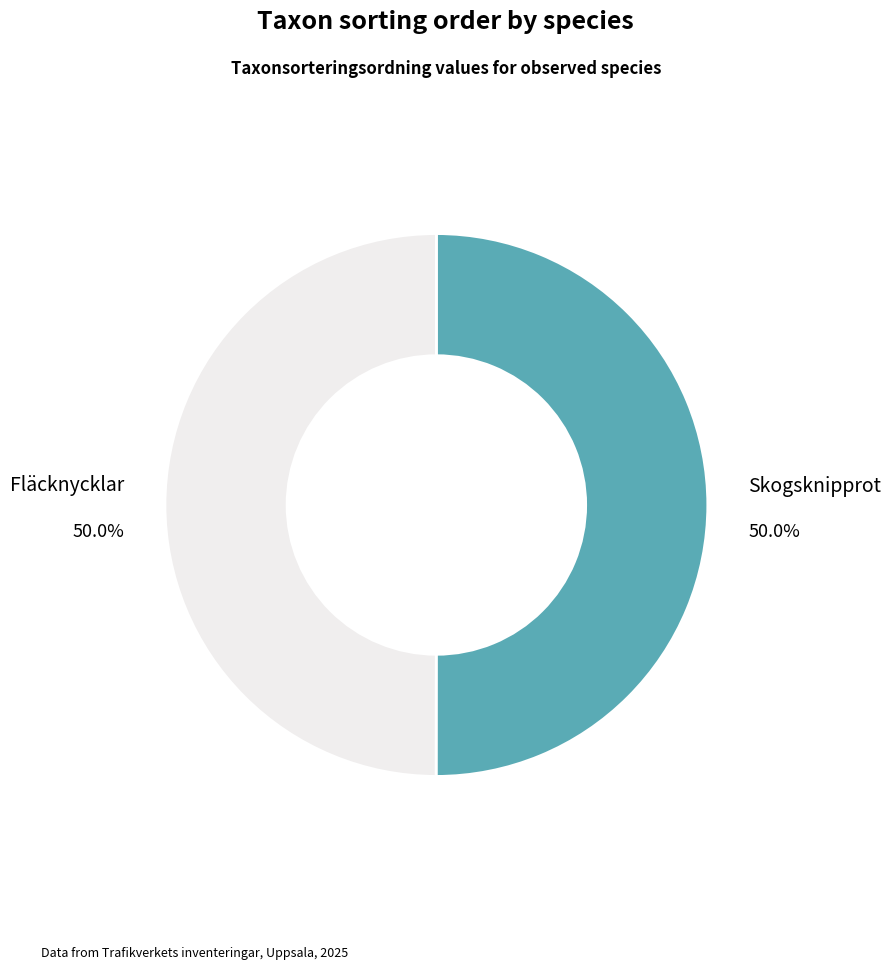

How many segments does this pie chart have?

2